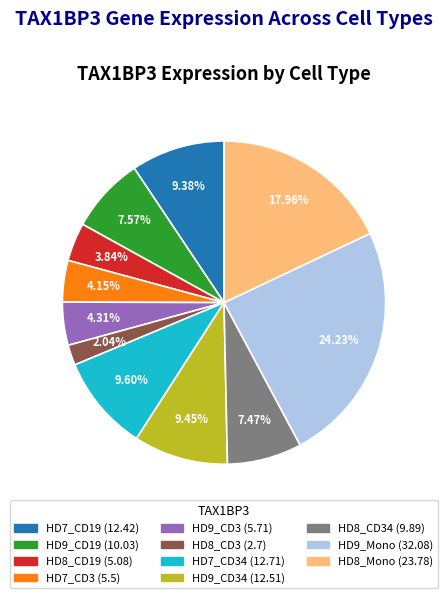

Does any single category account for the majority?

No